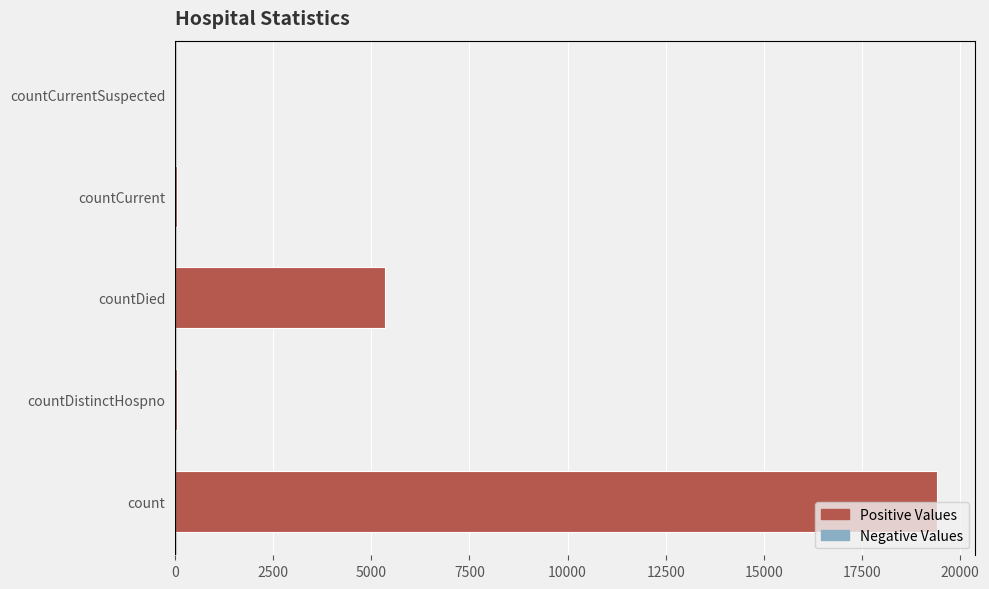

Is it true that the value at count is 19420?

True